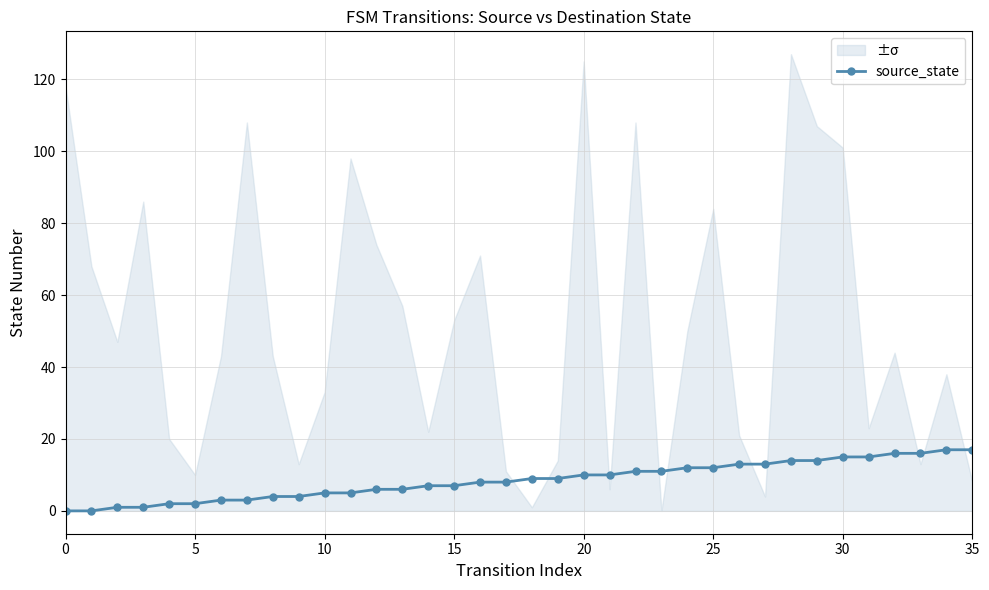

What is the greatest value displayed?

17